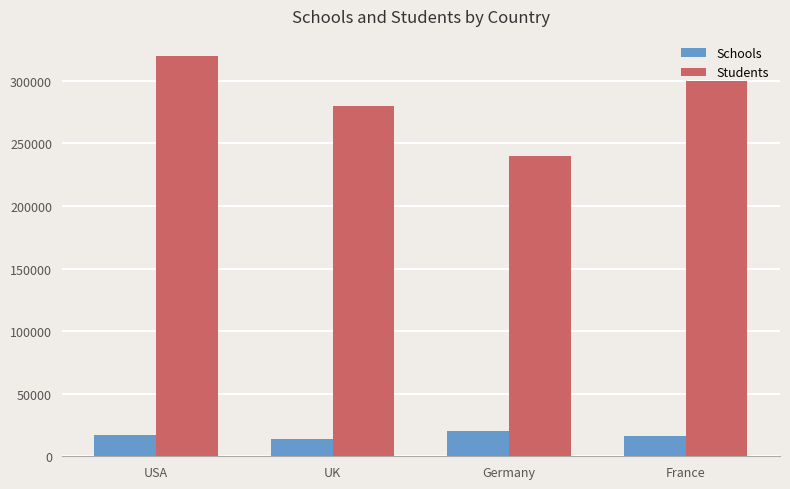

List the series in order of their overall mean, lowest first.

Schools, Students